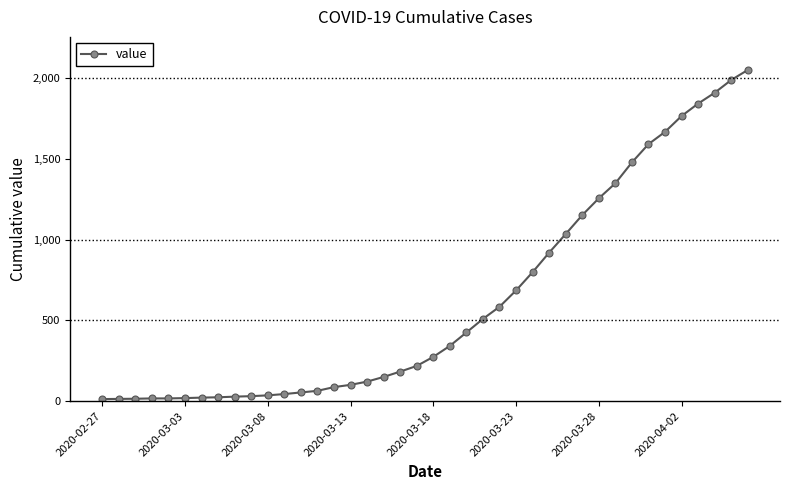

What is the maximum value shown in the chart?

2049